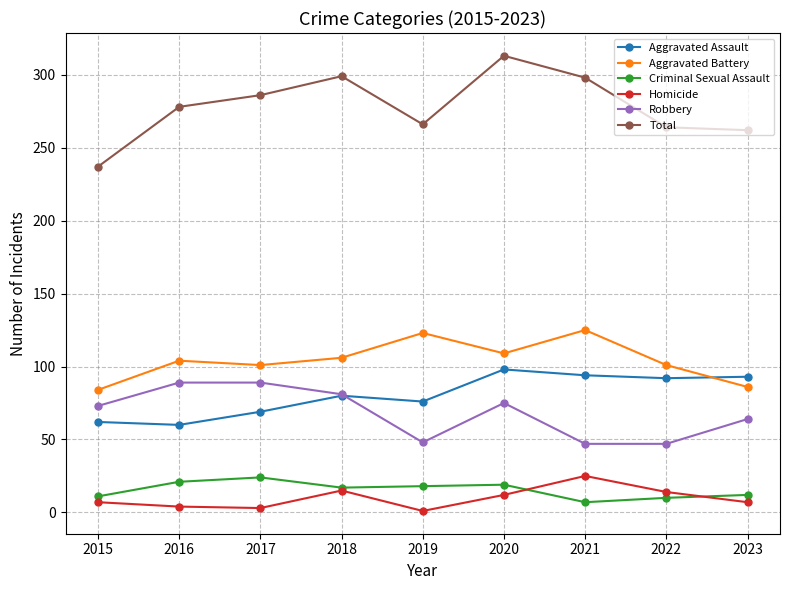

How many interior local valleys does the Aggravated Battery series have?

2